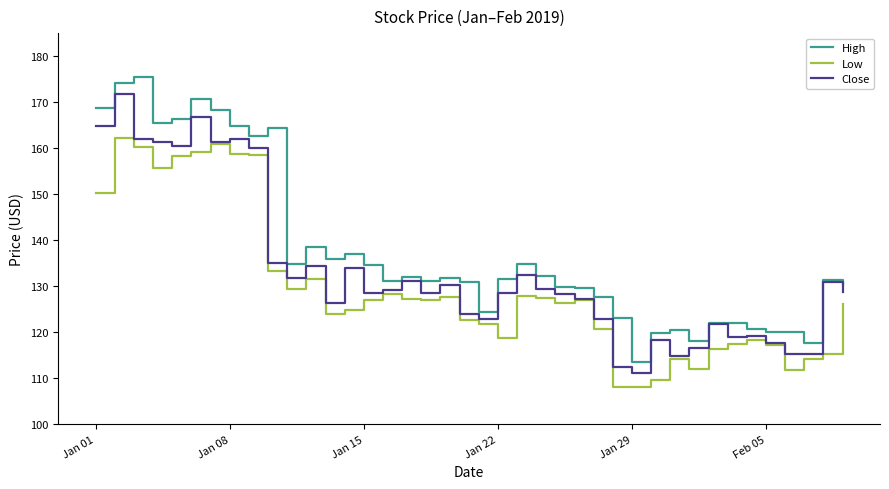

List the series in order of their peak value, highest first.

High, Close, Low